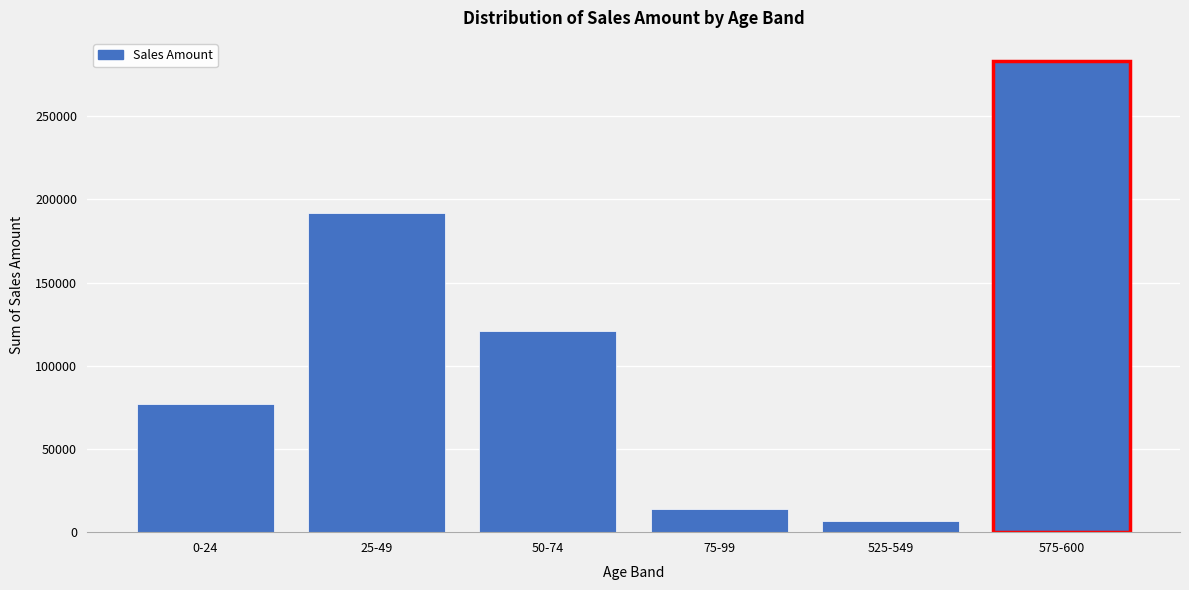

Reading left to right, transcribe all the data shown in this chart.

76755	191830	121080	13860	6600	282900